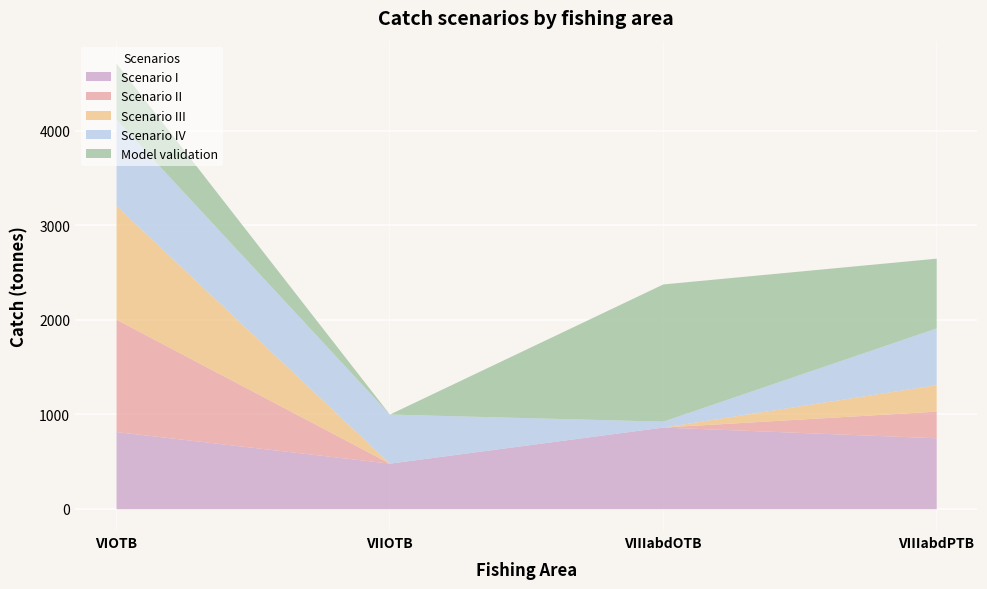

What is the label of the 1st point from the right?

VIIIabdPTB